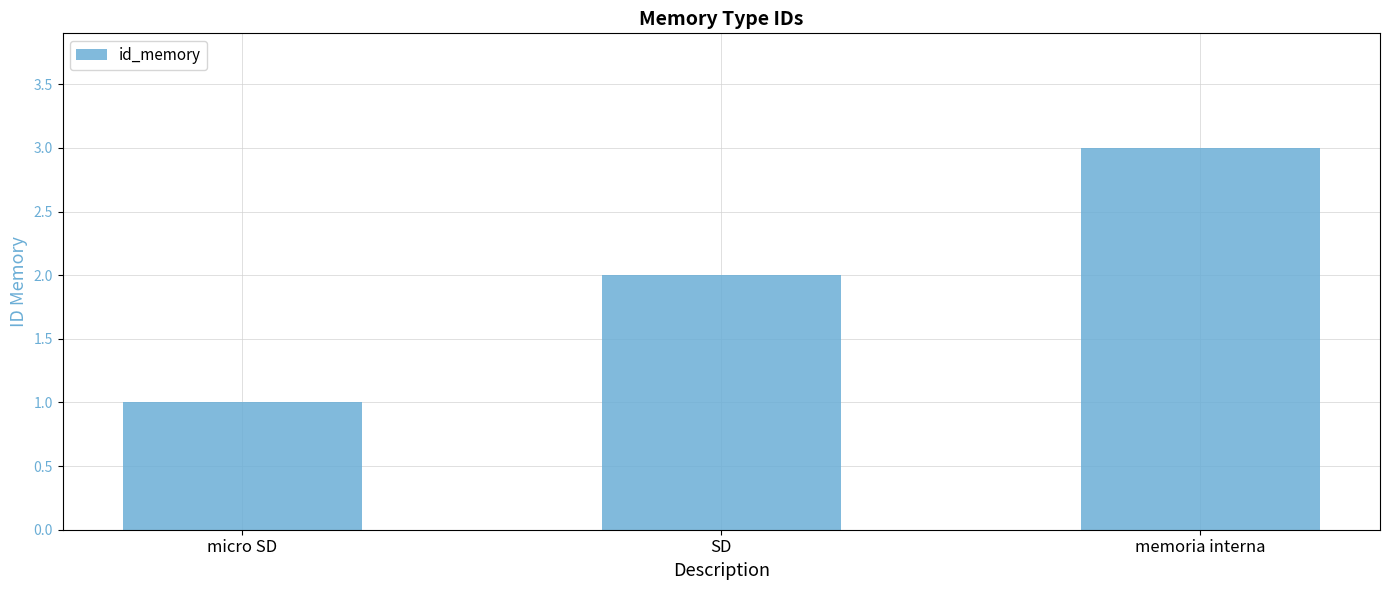

Does the chart contain stacked bars?

No